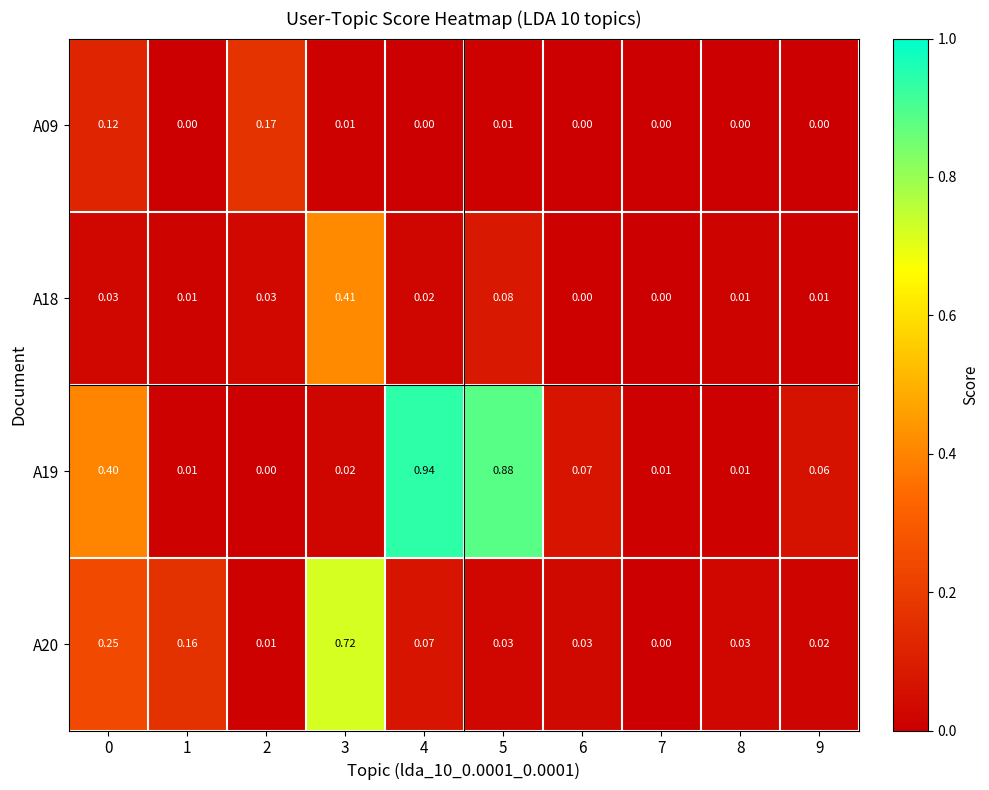

Is the value of A20 at 6 greater than the value of A19 at 5?

No